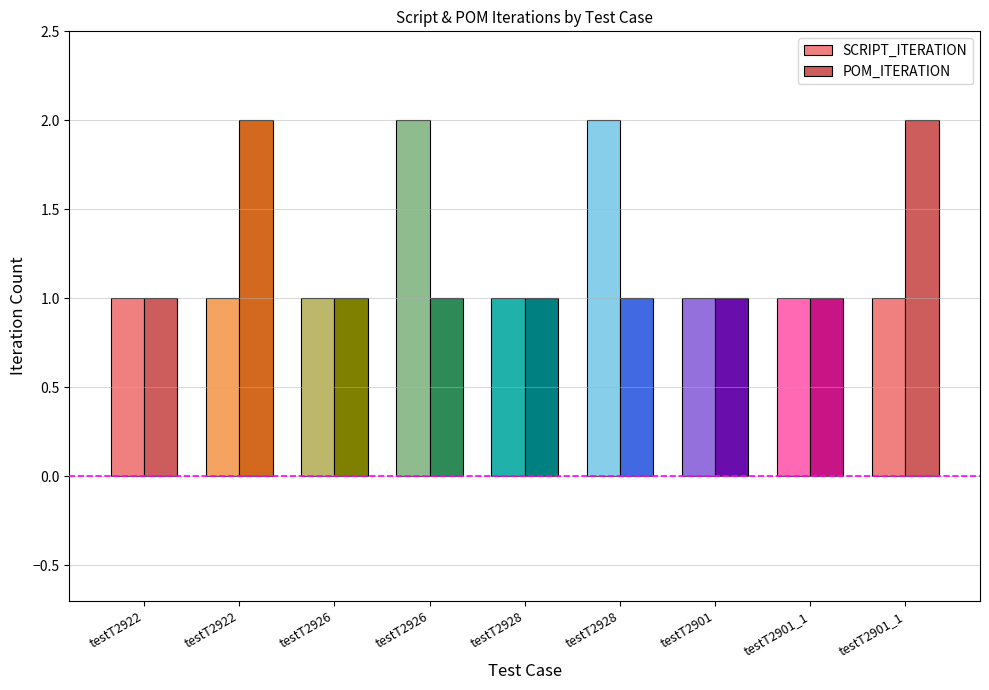

Are the bars grouped side by side (vs. stacked)?

Yes